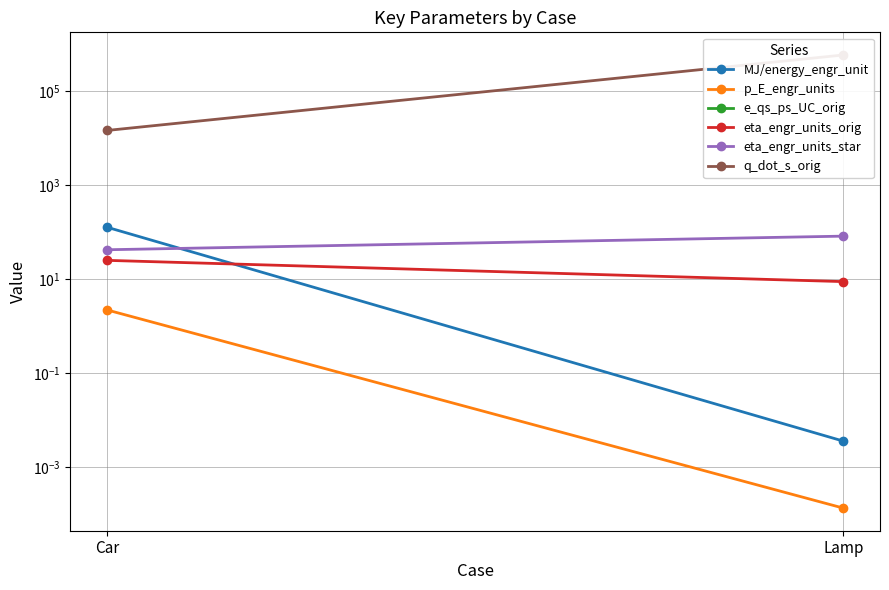

What is the value of the q_dot_s_orig point at the 1st from the left?

14425.0